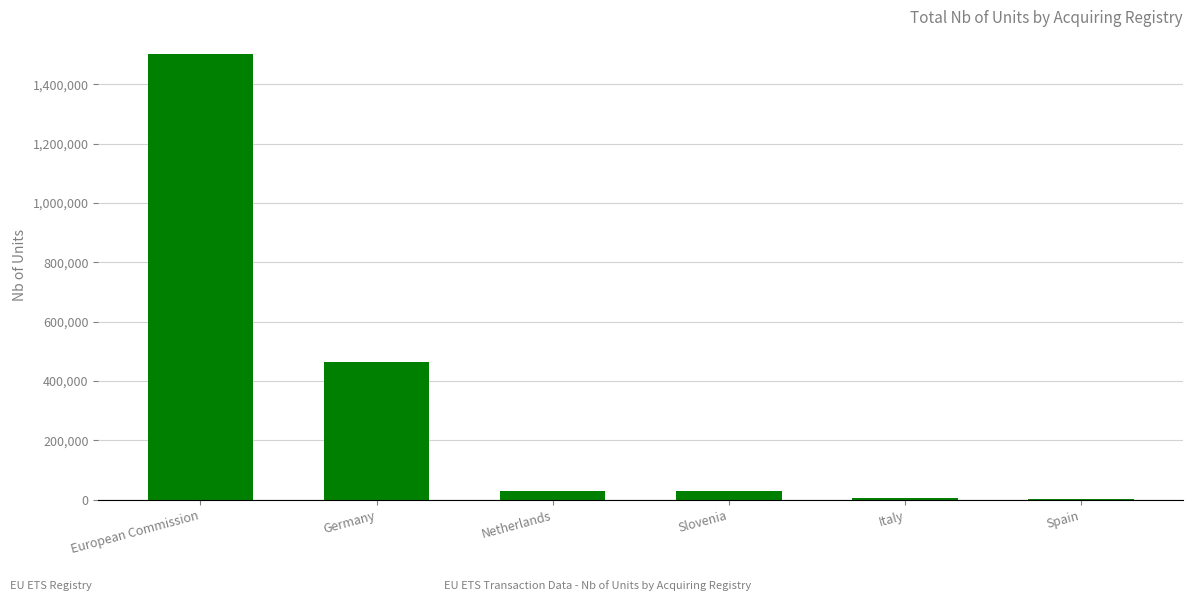

Is it true that the value at Netherlands is 30000?

True